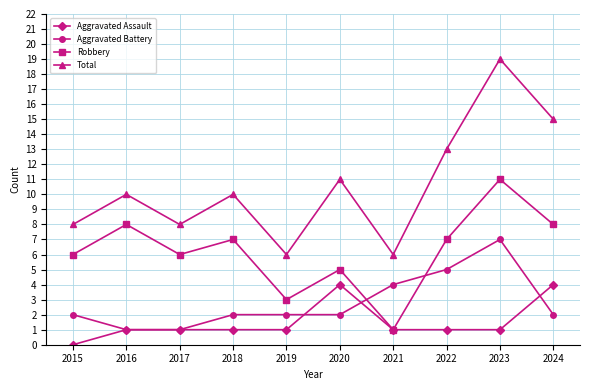

What is the total value across all series at 2020?

22